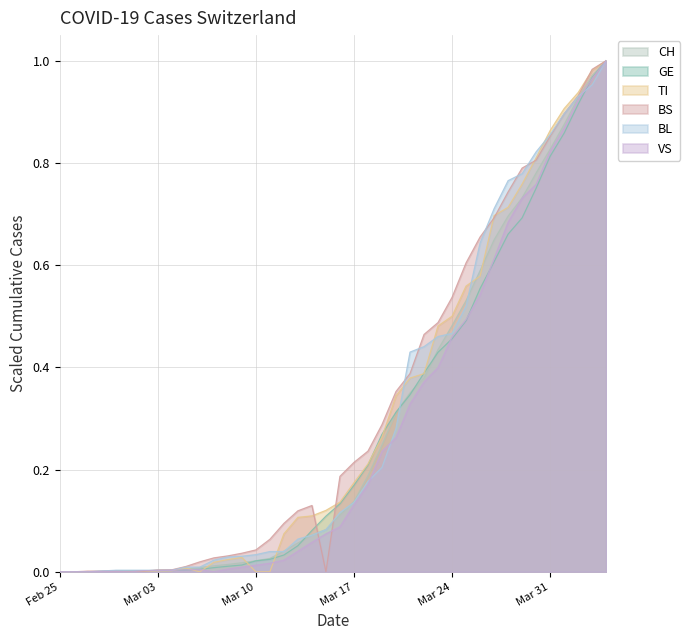

True or false: VS has a value of 0.4 at Mar 31.

False